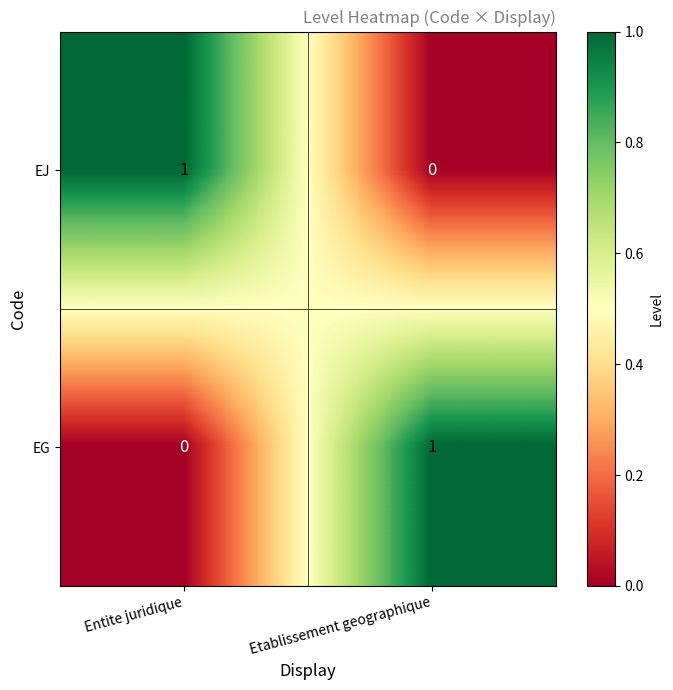

At which label is EJ closest to 0?

Etablissement geographique